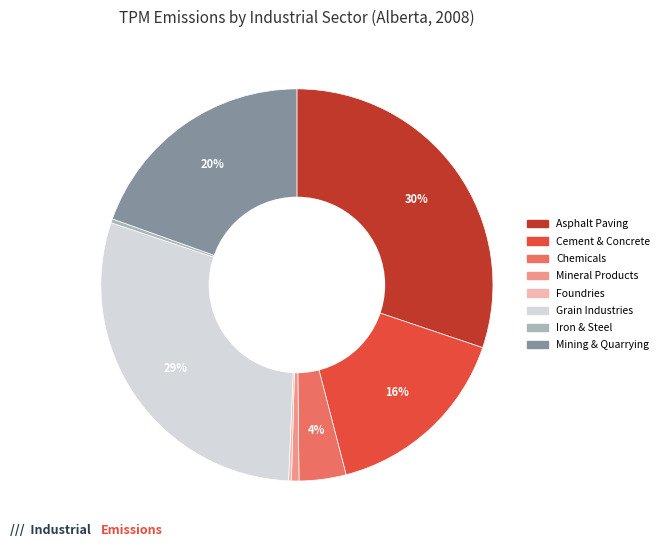

Is there a majority slice in this chart?

No